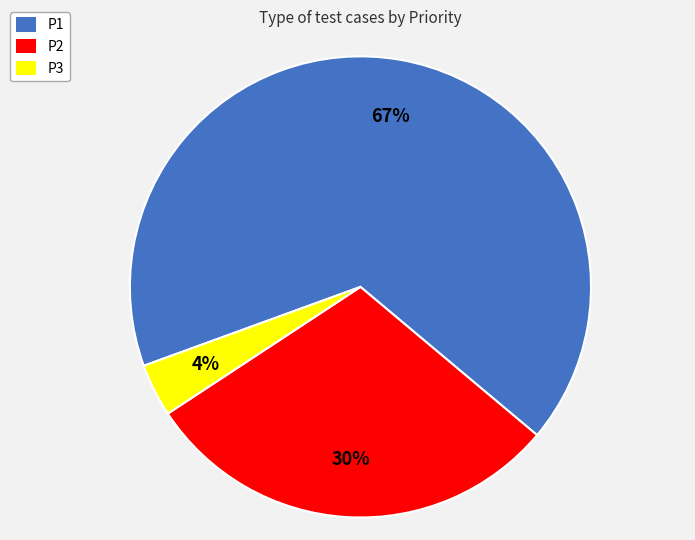

Rank the categories by value from highest to lowest.

P1, P2, P3